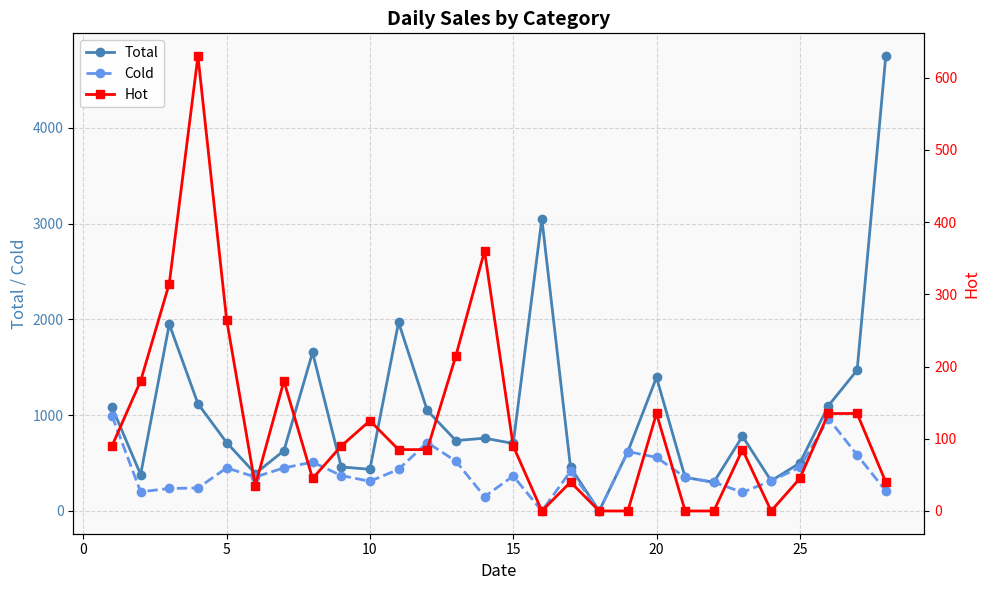

The value of Cold at 25 is 667. True or false?

False